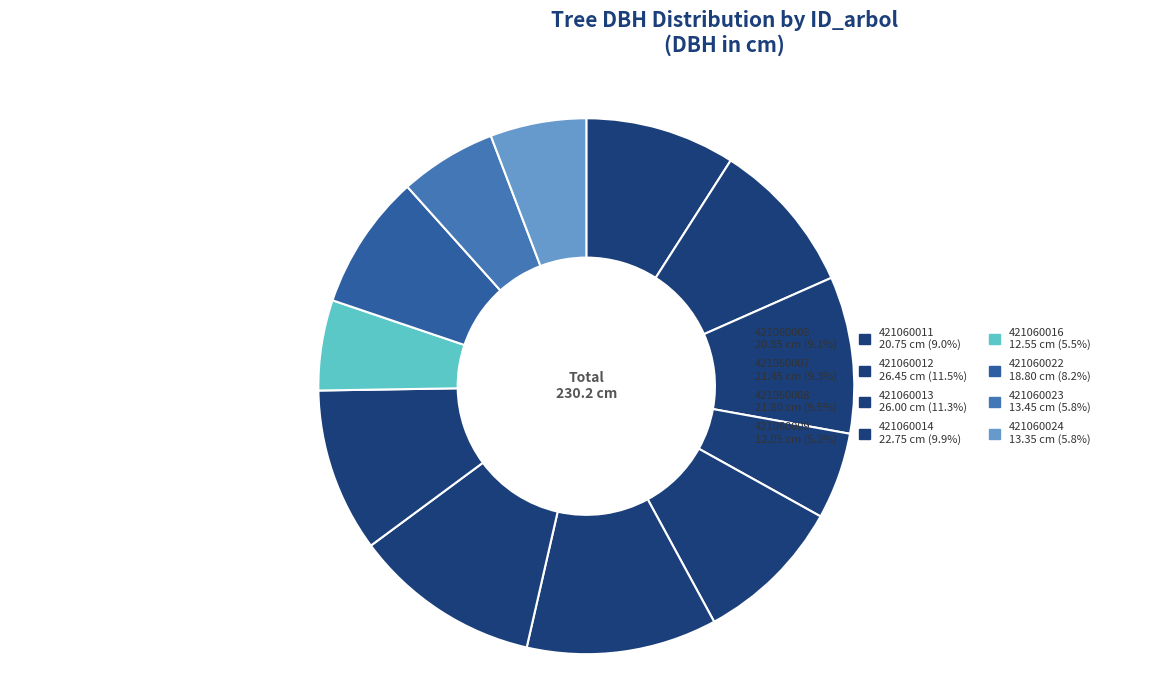

What is the total percentage of 421060008 and 421060016?

14.9%